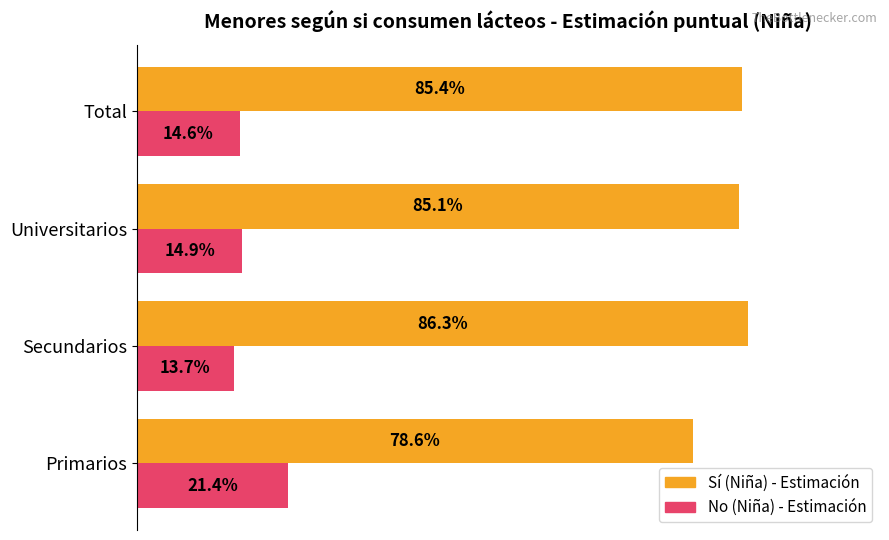

What are all the series names shown in the legend?

Sí (Niña) - Estimación, No (Niña) - Estimación